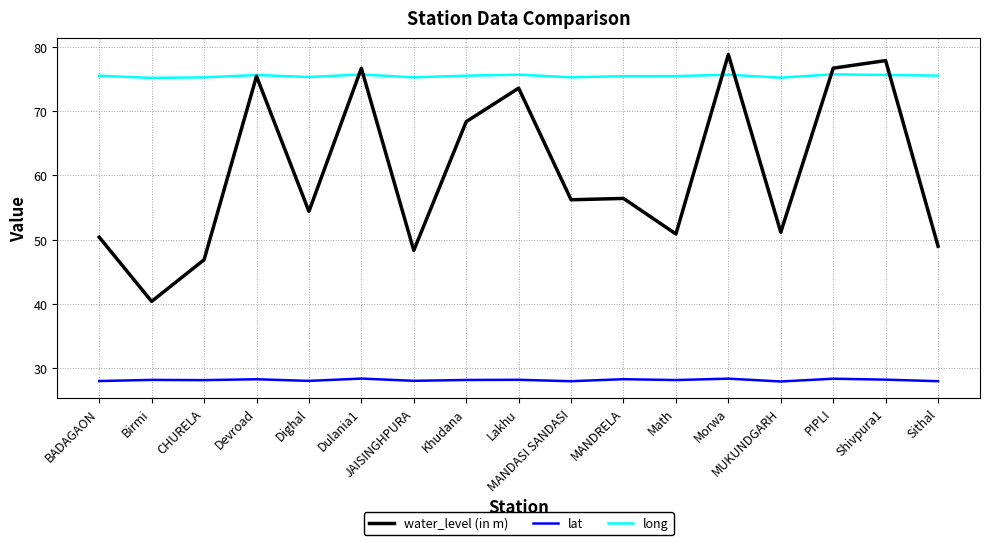

Which series has the widest spread of values?

water_level (in m)